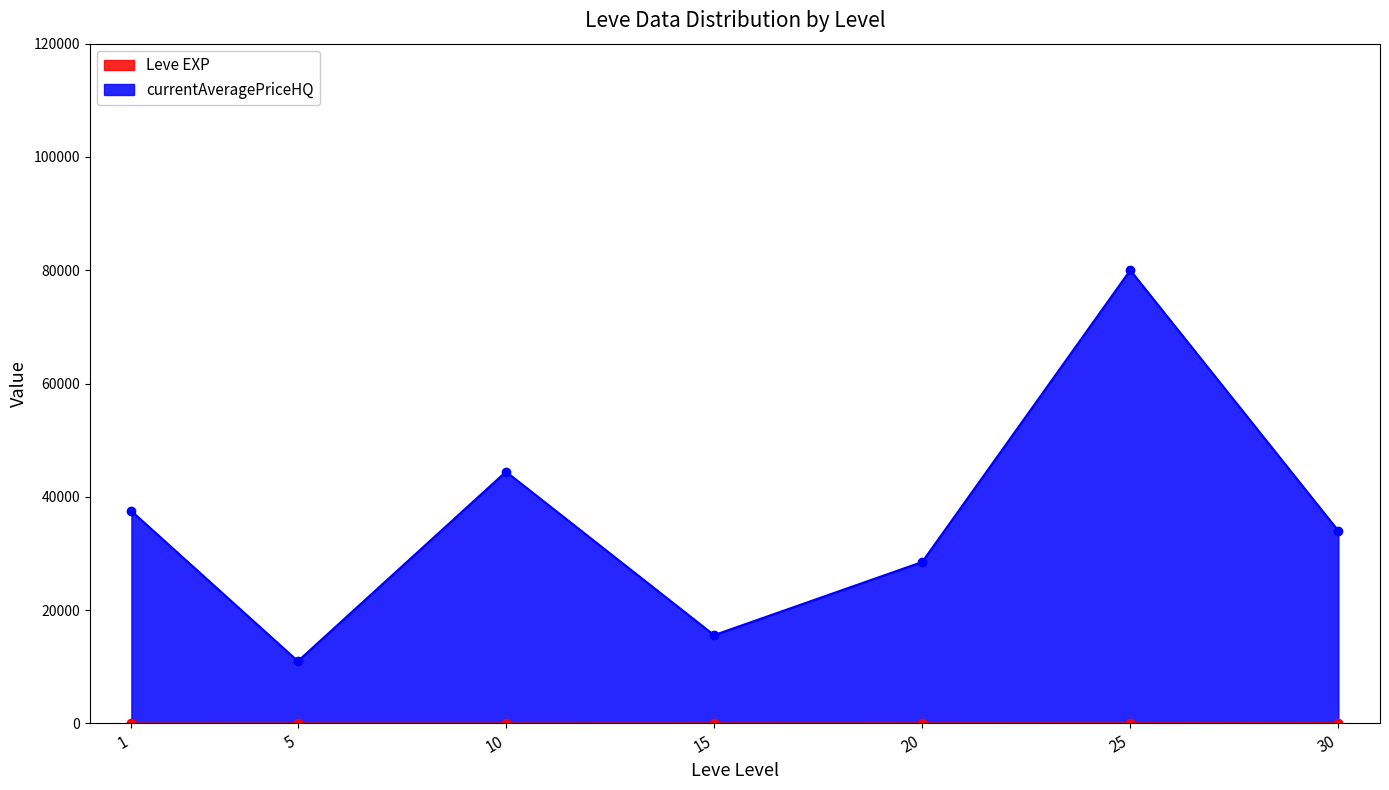

At how many categories does at least one series exceed 40972?

2